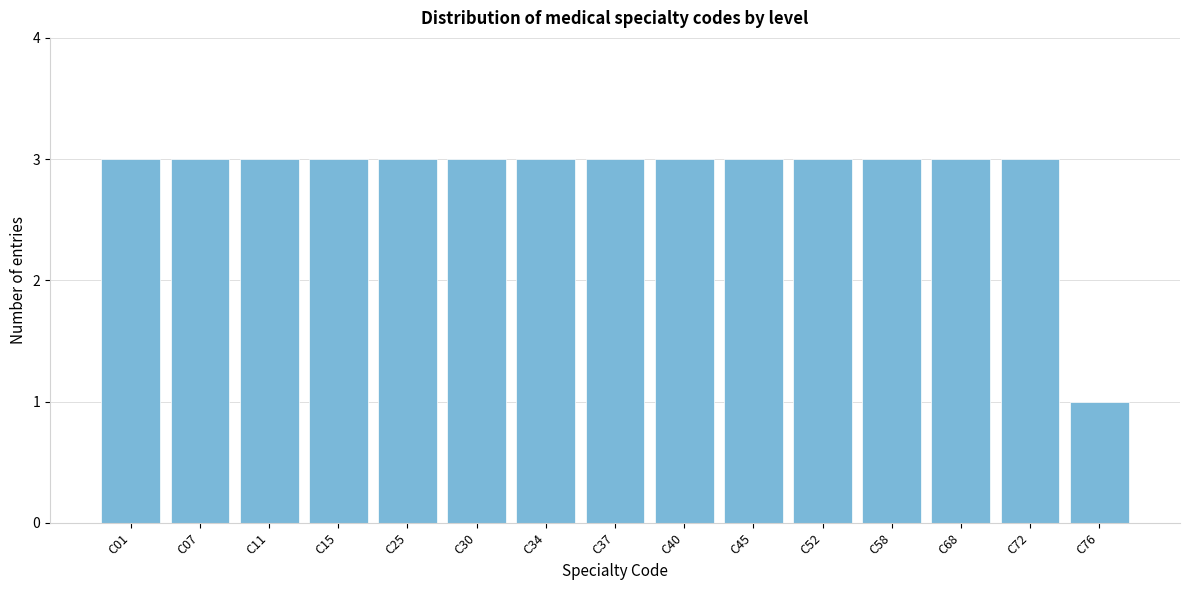

Reading left to right, list all the values displayed in this chart.

C01=3	C07=3	C11=3	C15=3	C25=3	C30=3	C34=3	C37=3	C40=3	C45=3	C52=3	C58=3	C68=3	C72=3	C76=1